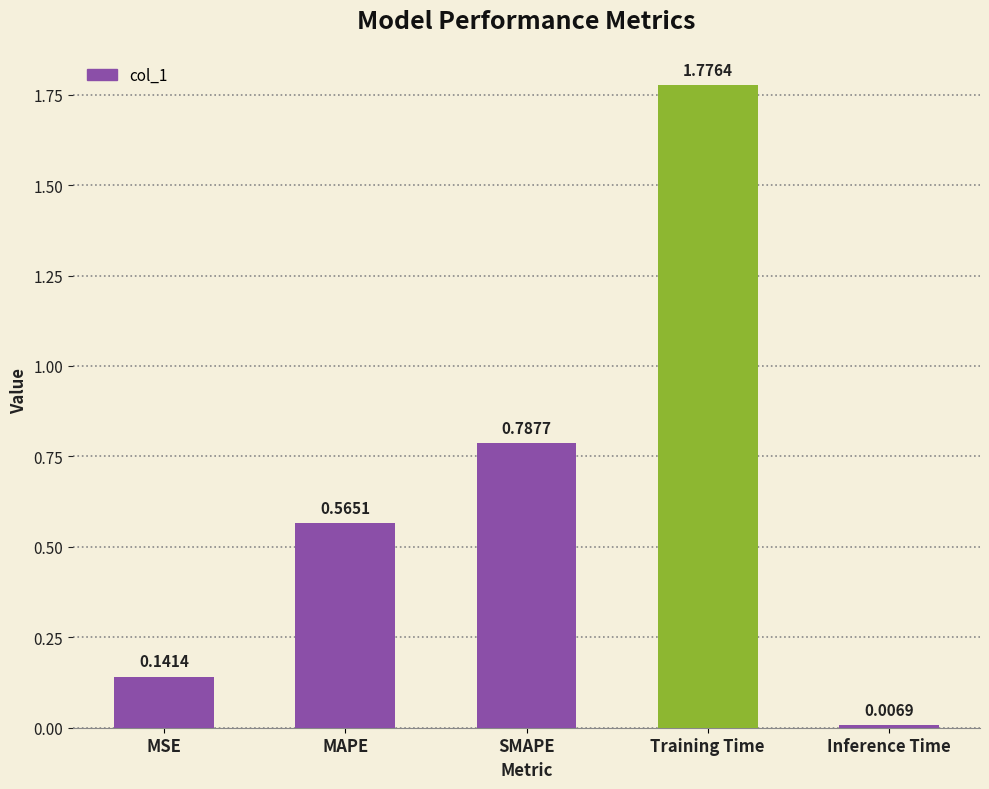

Where is the data nearest to the value 0?

Inference Time